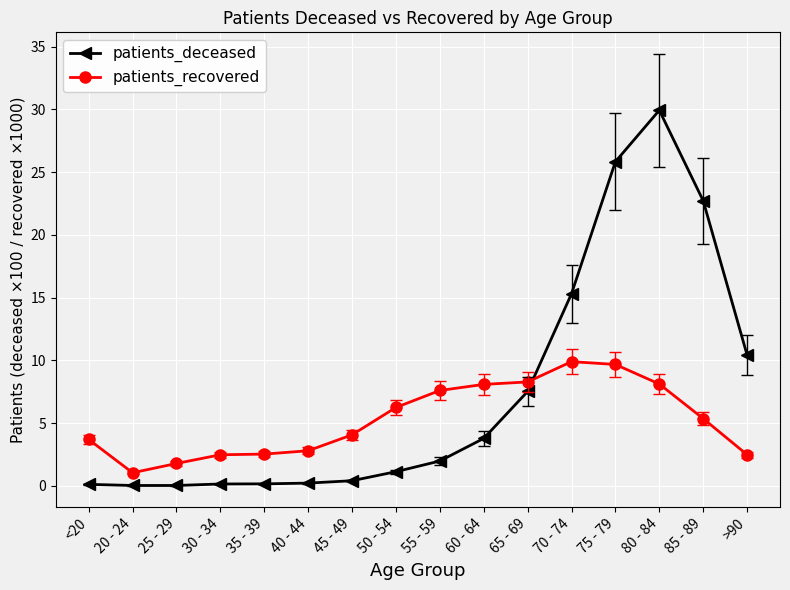

List the series in order of their peak value, highest first.

patients_deceased, patients_recovered